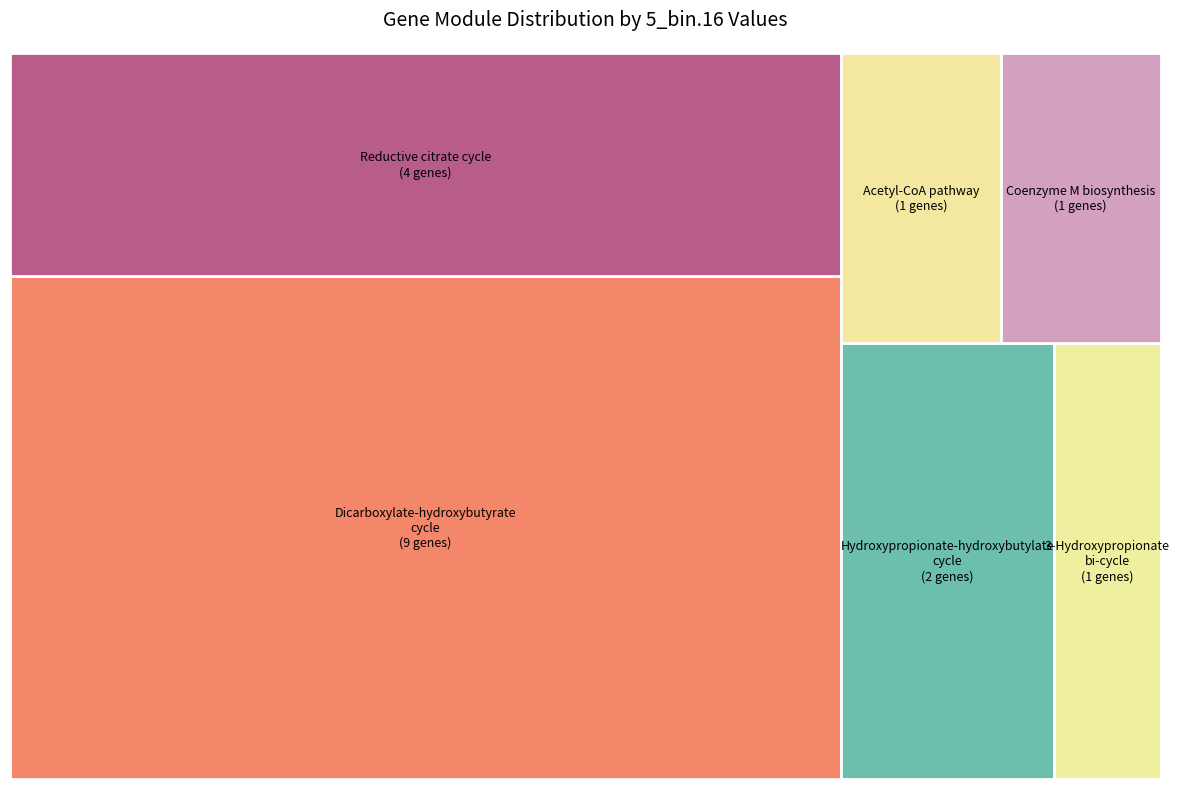

To the nearest percent, what is the average slice percentage?

17%